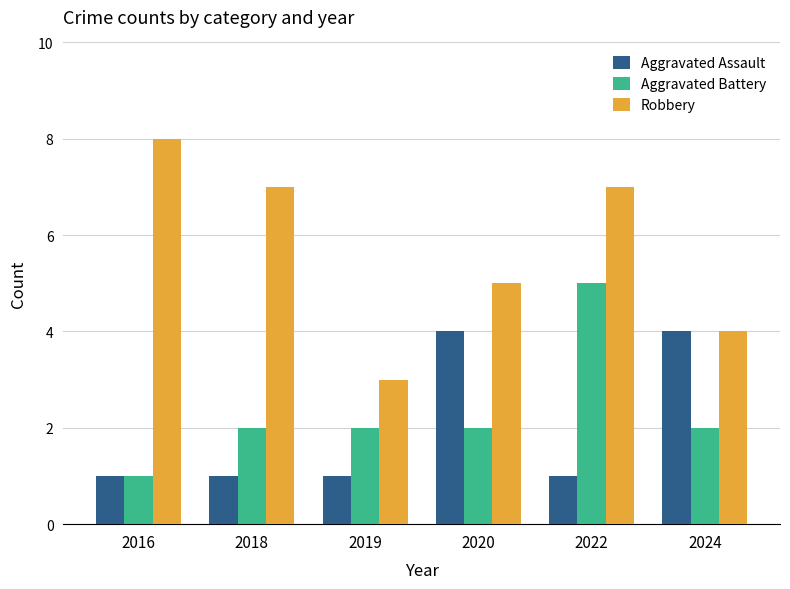

What is the smallest value displayed?

1